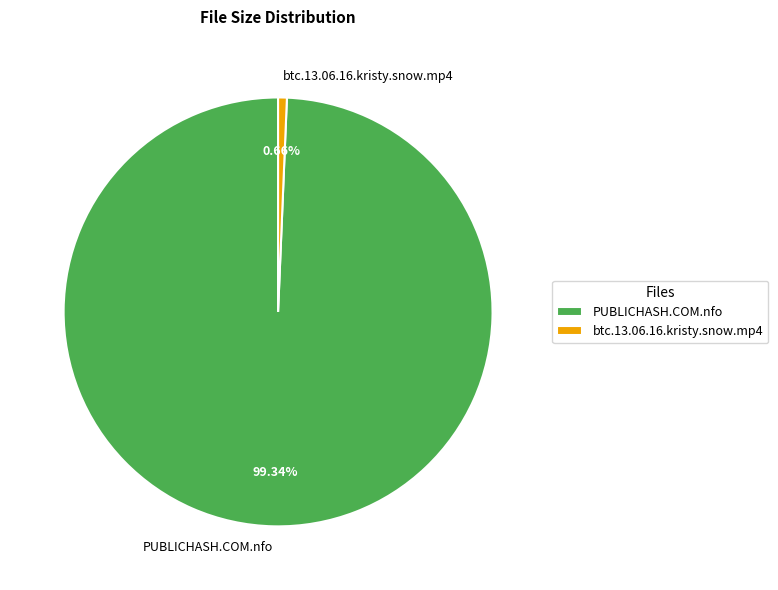

Between PUBLICHASH.COM.nfo and btc.13.06.16.kristy.snow.mp4, which is larger?

PUBLICHASH.COM.nfo